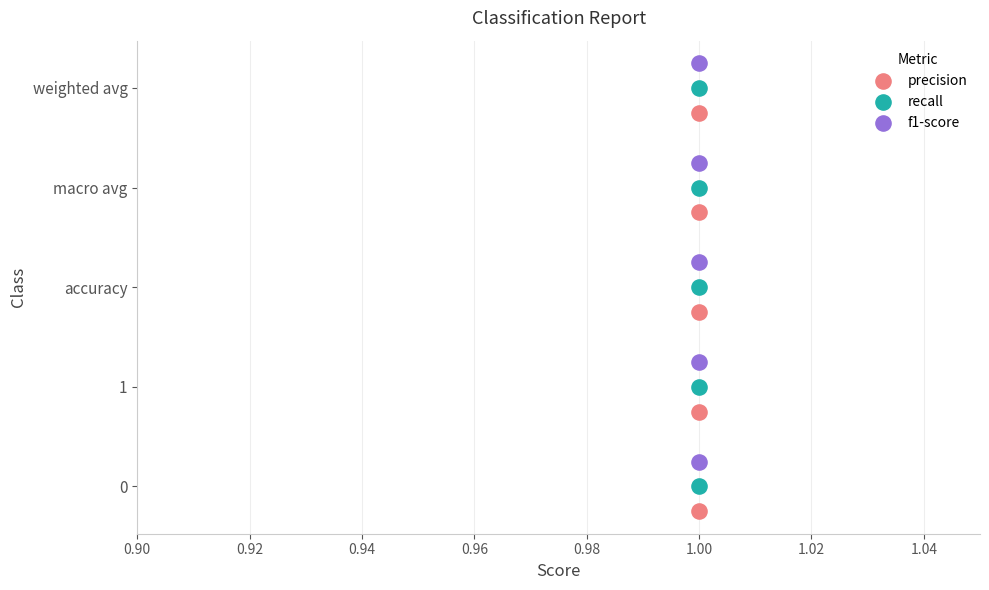

Which series contains the lowest Y value?

precision